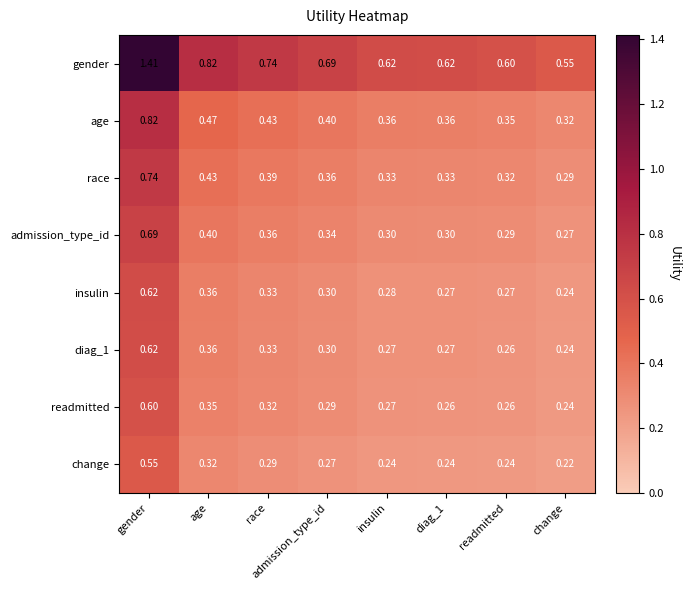

At which label does diag_1 reach its peak?

gender